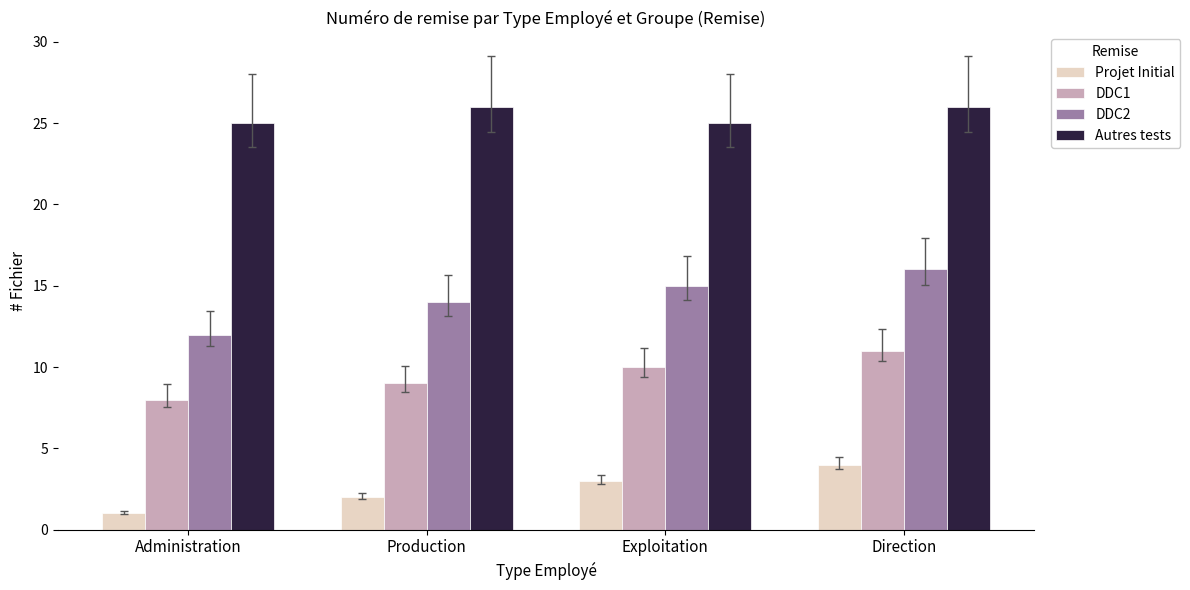

Which category has the lowest value across all series?

Administration